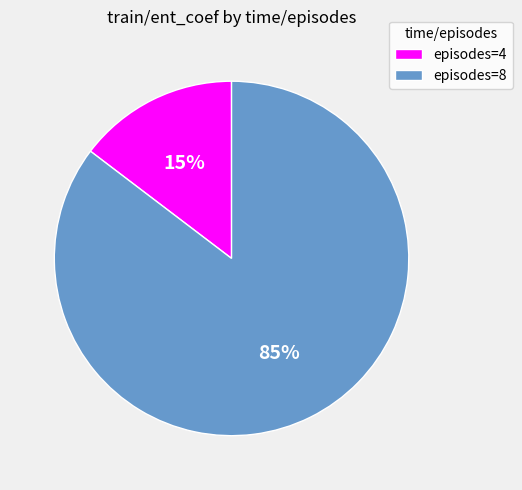

How many slices are in this pie chart?

2